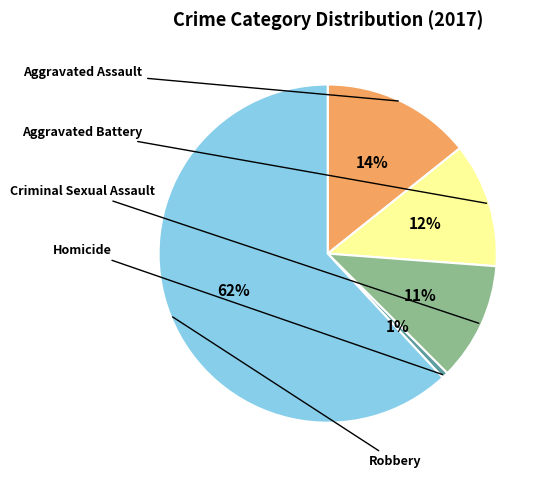

To the nearest percent, what is the difference between the largest and smallest slice percentages?

61%